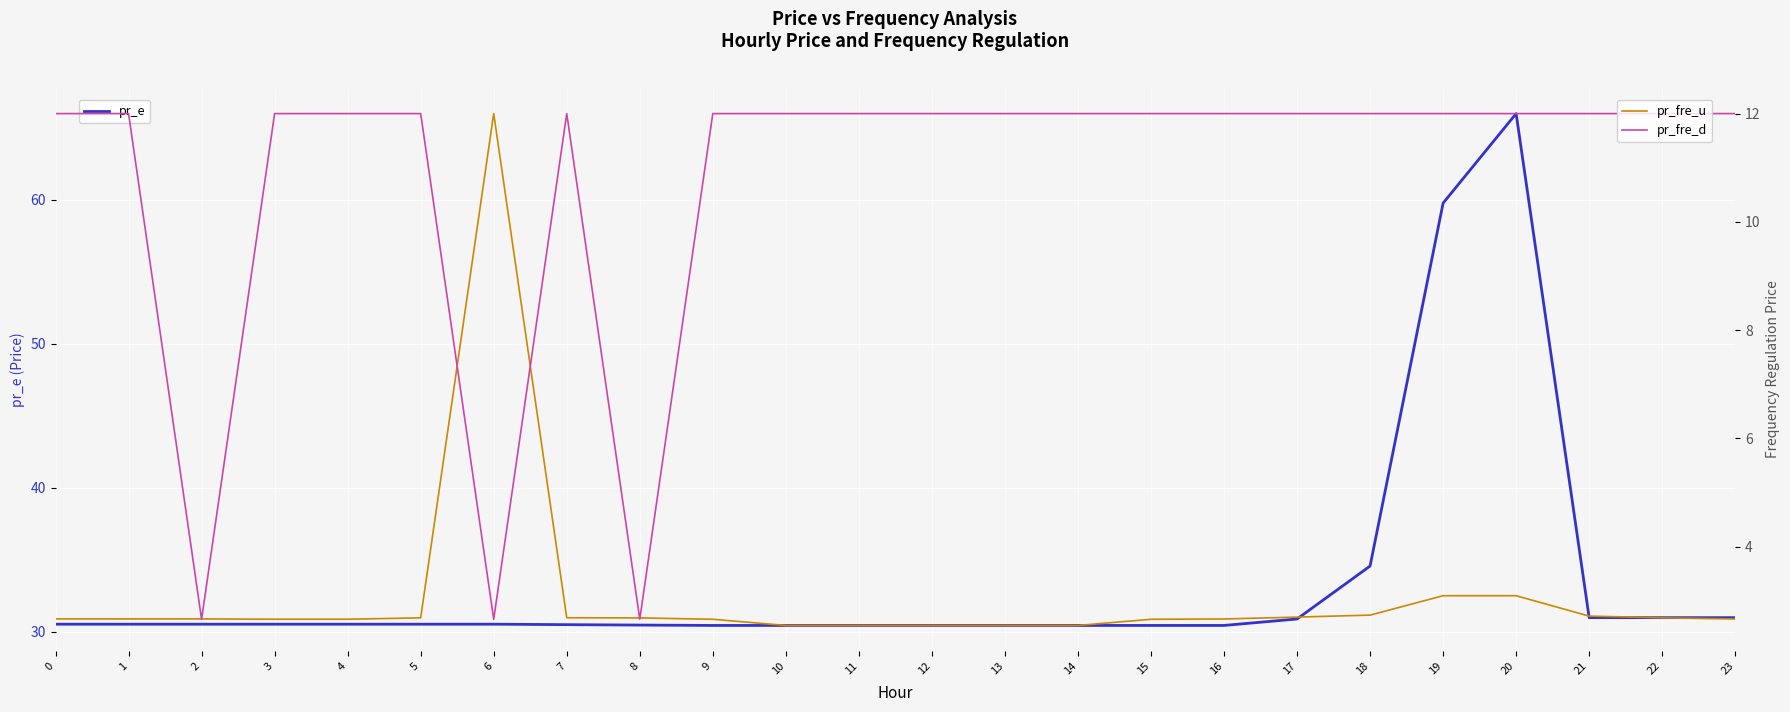

Does the chart display data point markers on the line(s)?

No